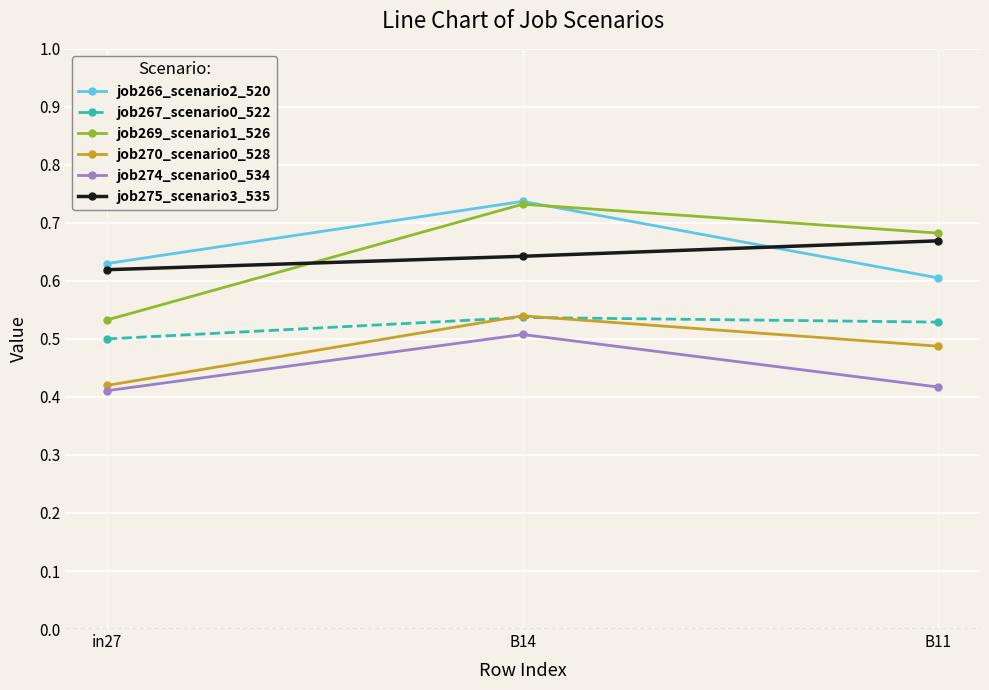

True or false: job275_scenario3_535 has a value of 0.2 at B11.

False